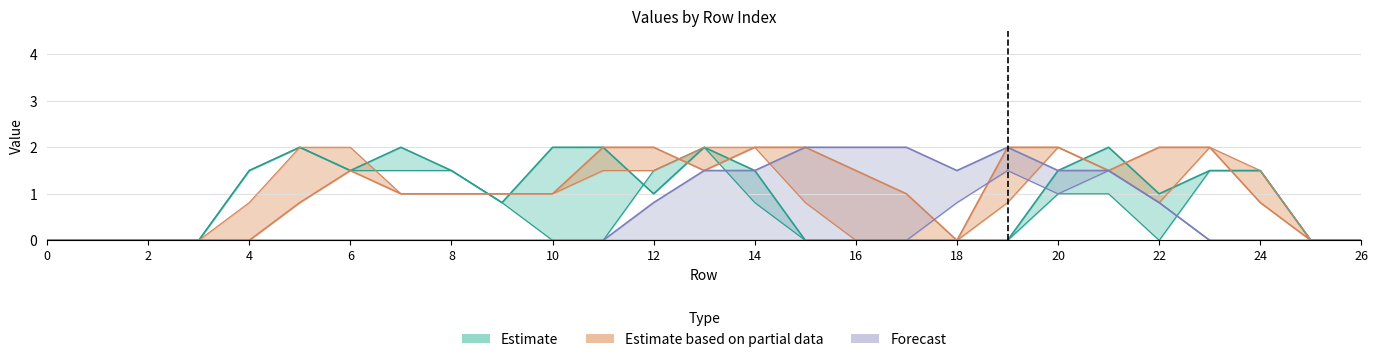

What is the total value across all series at 5?

6.8